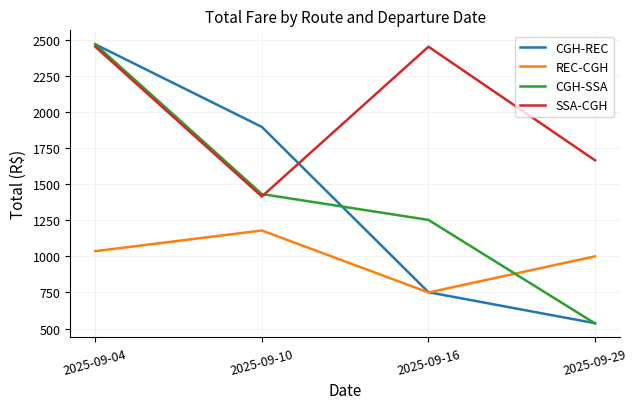

At which category does the chart reach its minimum across all series?

2025-09-29